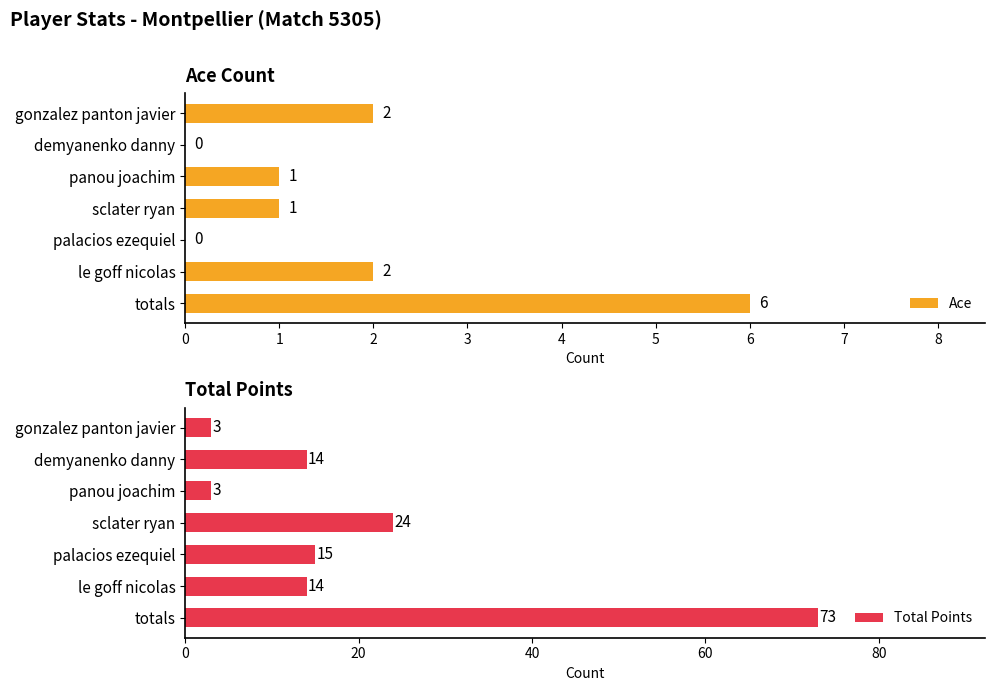

What is the approximate value of Total Points at sclater ryan, to the nearest 10?

20